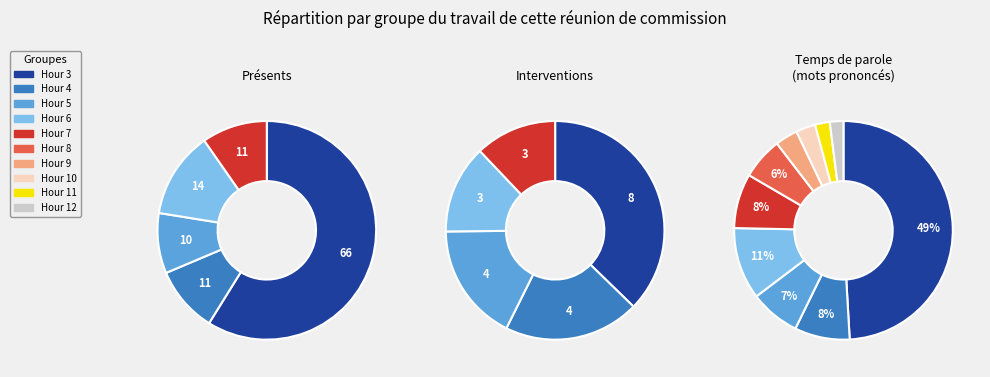

What is the ratio of the value at Hour 11 to the value at Hour 8?

0.4